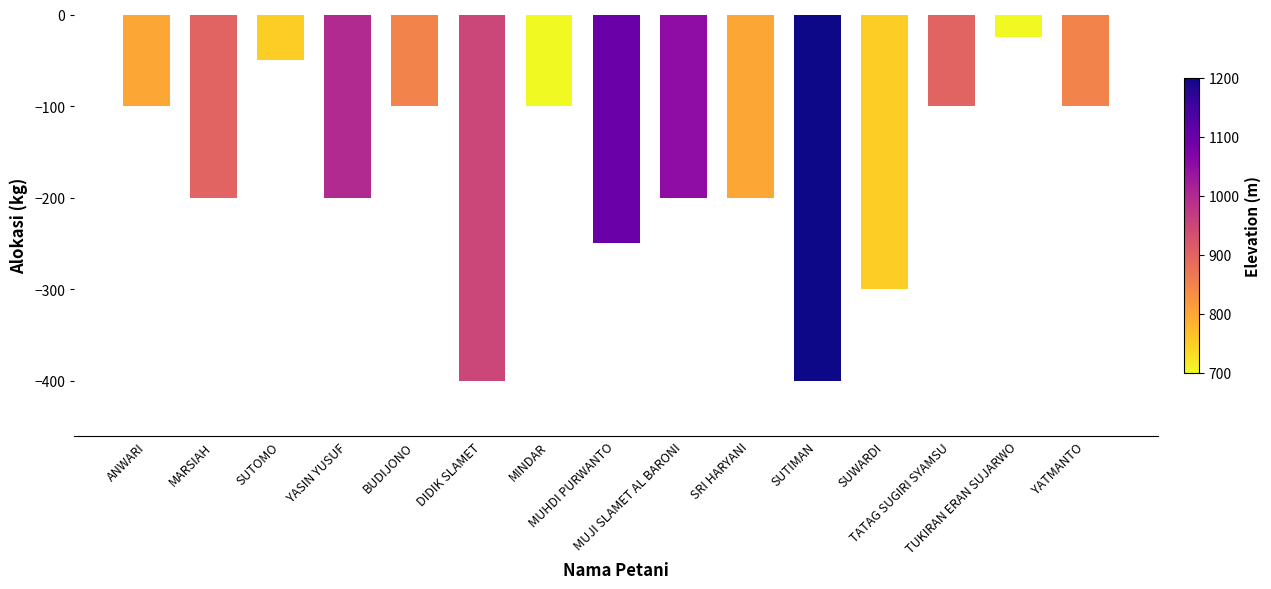

What is the average value?

-182